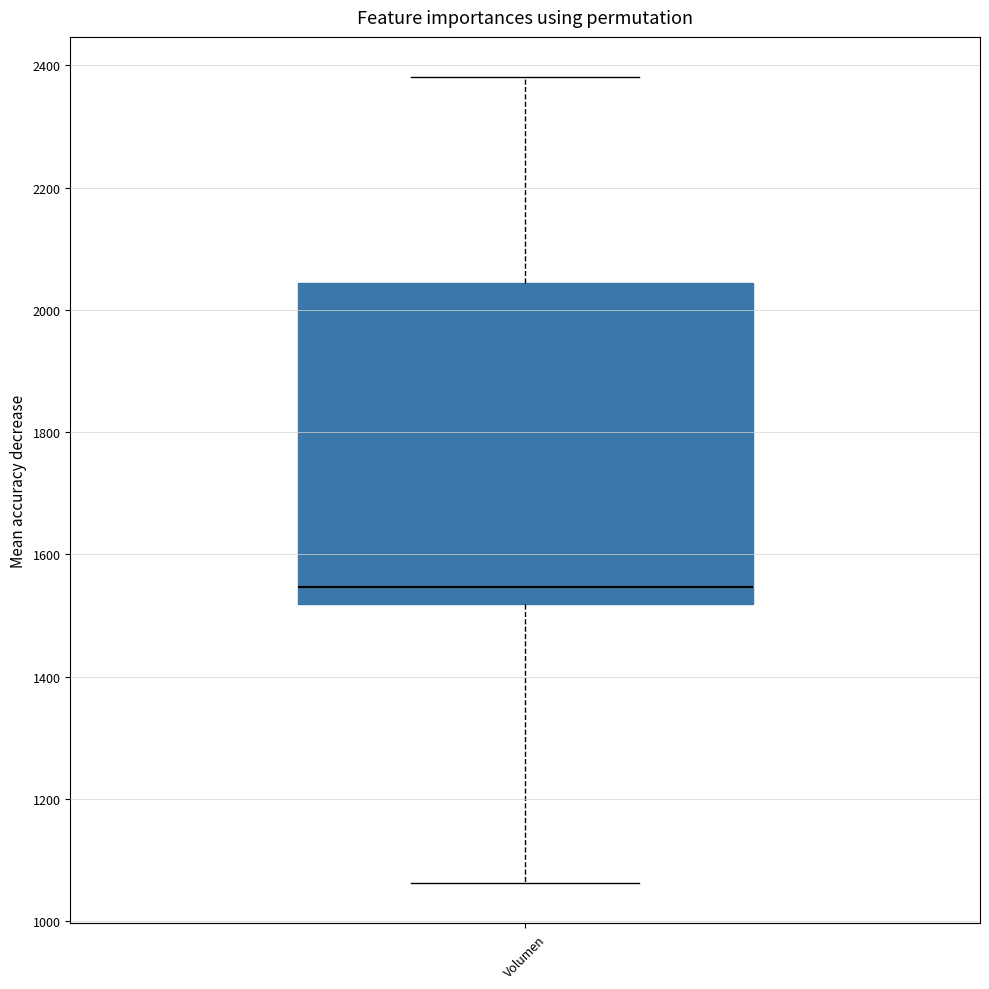

Transcribe this box plot: give where the median line is, the range the box spans, and where the two whiskers end, as read against the y-axis. The values are not printed on the chart, so give them approximately, as read against the axis.

median 1540, box 1520 to 2040, whiskers 1060 to 2380